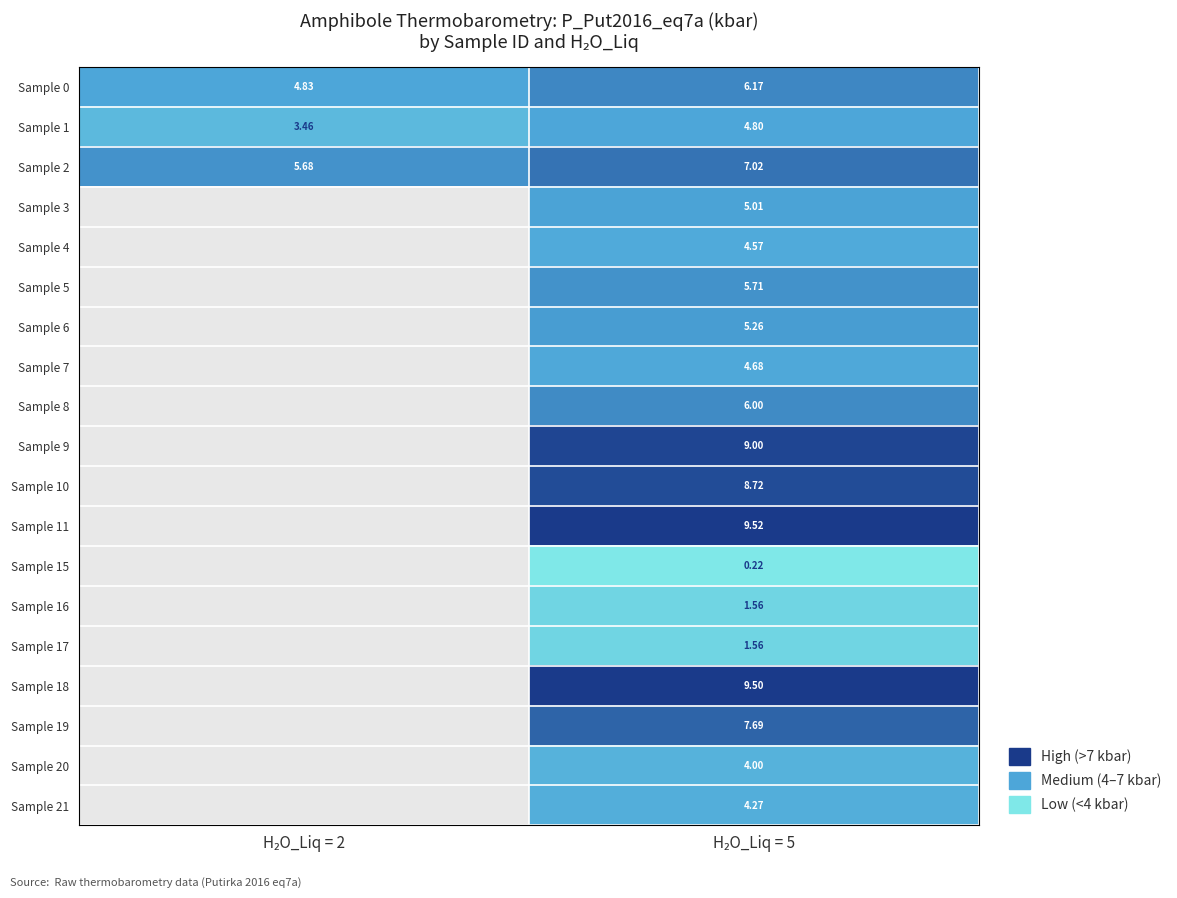

At which category is the sum across all series the highest?

H₂O_Liq = 5